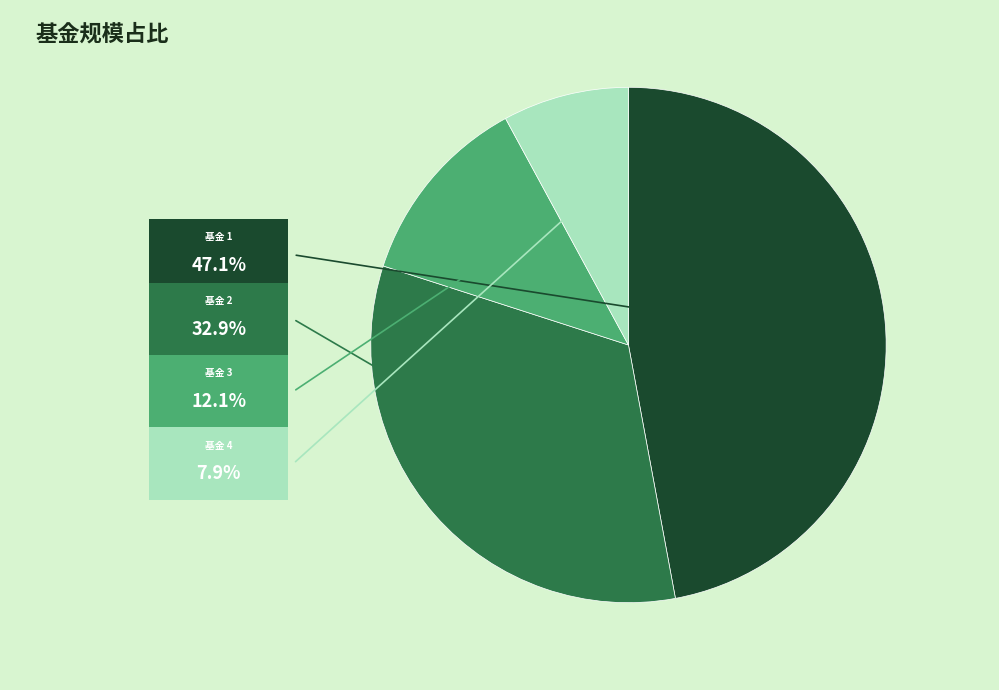

Does any single category account for the majority?

No